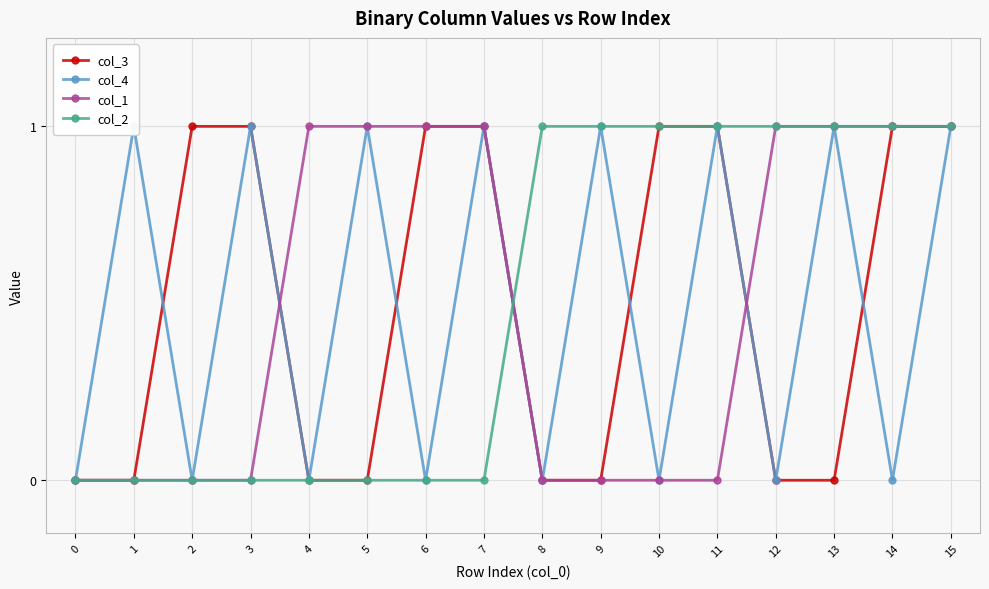

What is the maximum value for col_1?

1